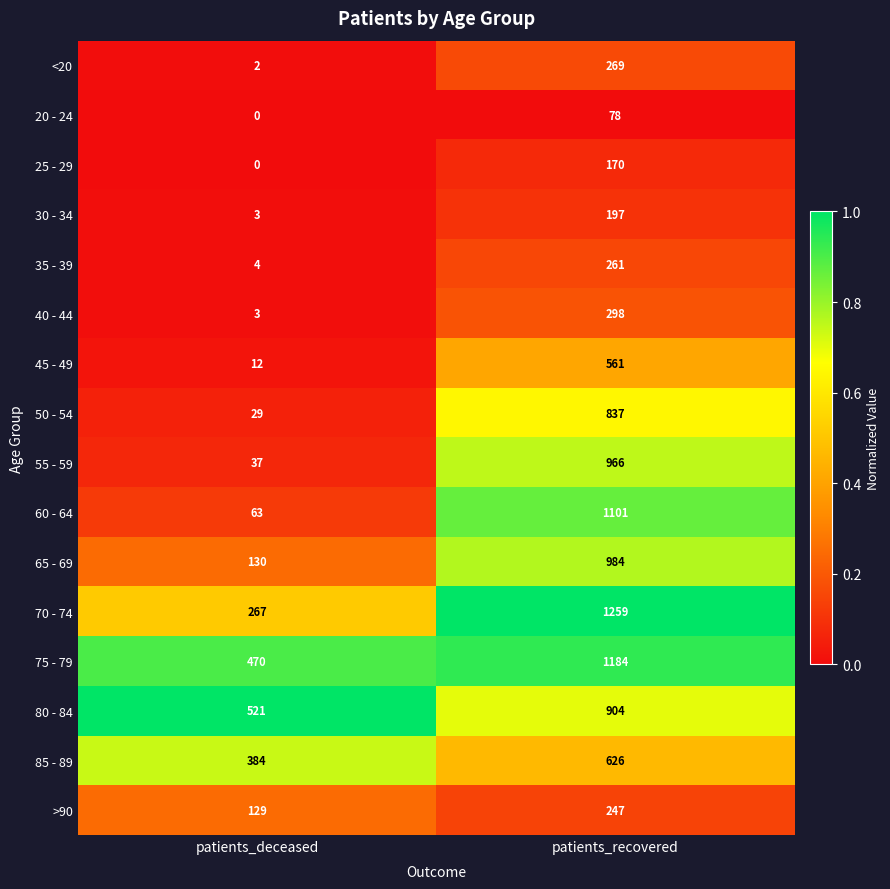

True or false: 50 - 54 has a value of 29 at patients_deceased.

True